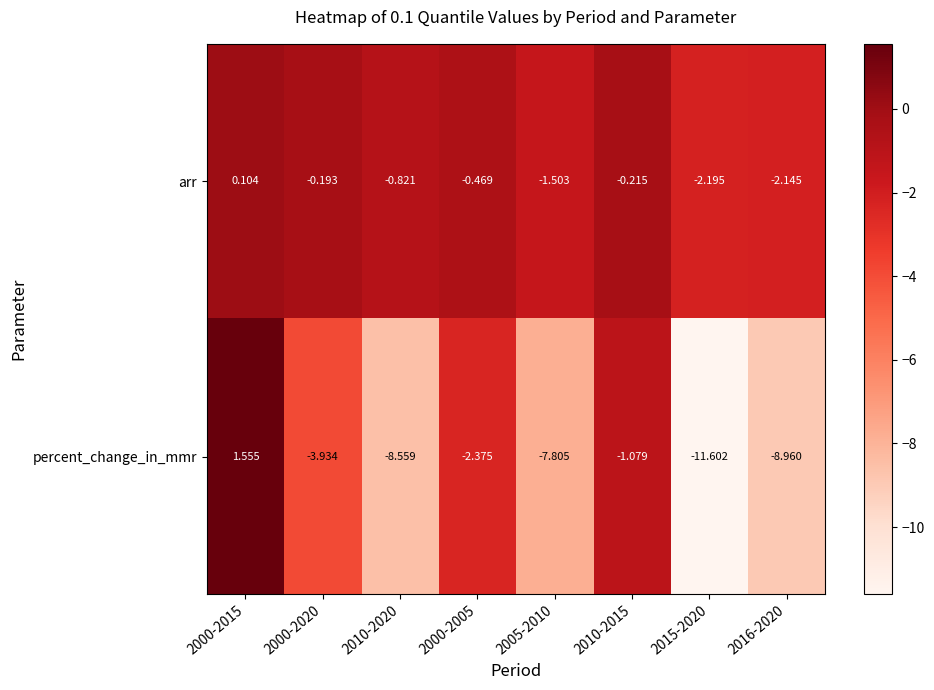

Which series has the largest total across all categories?

arr